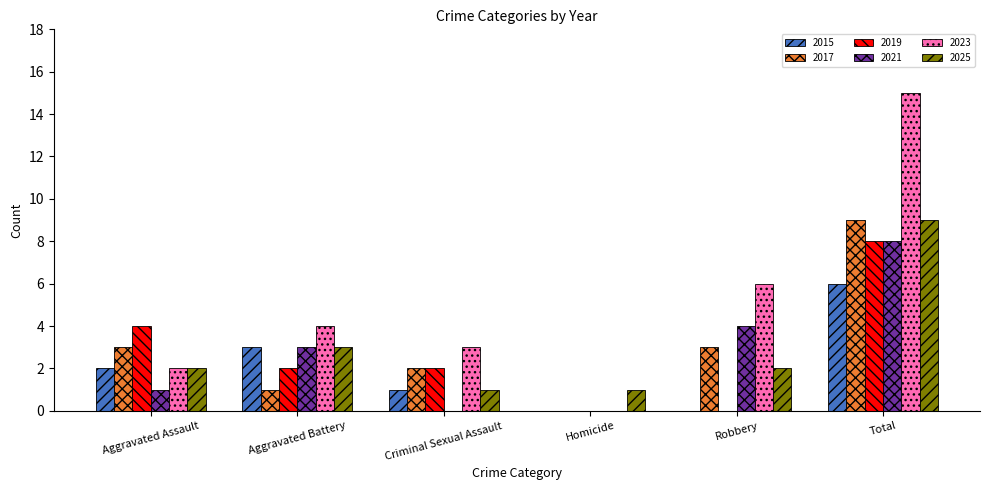

At which category is the sum across all series the highest?

Total